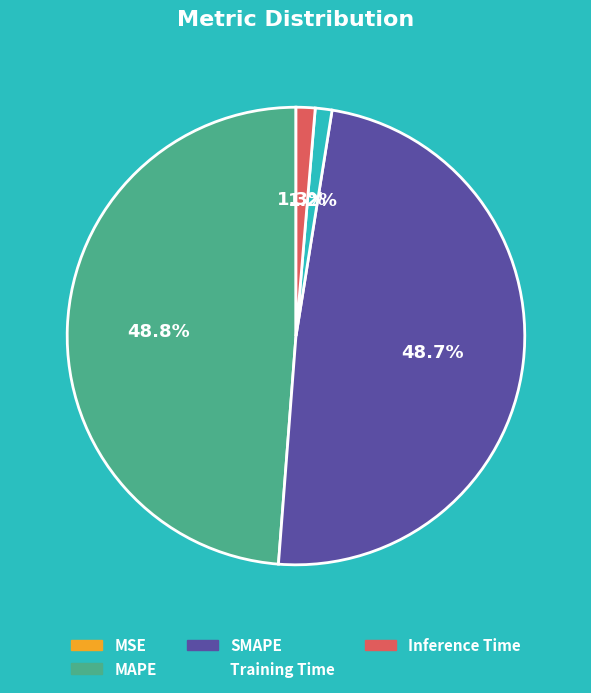

Does any single category account for the majority?

No